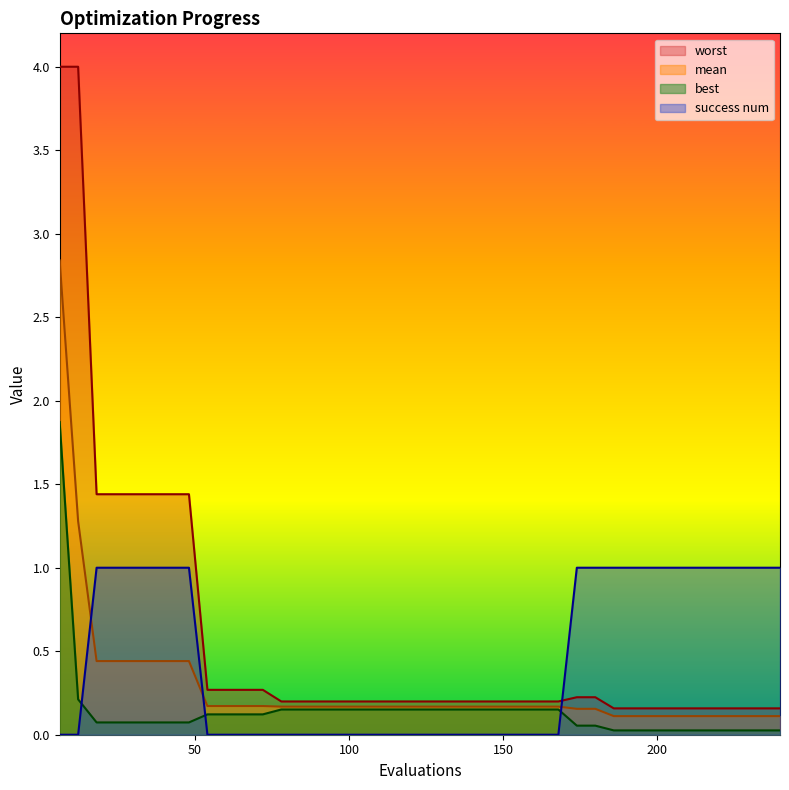

What are all the series names shown in the legend?

worst, mean, best, success num